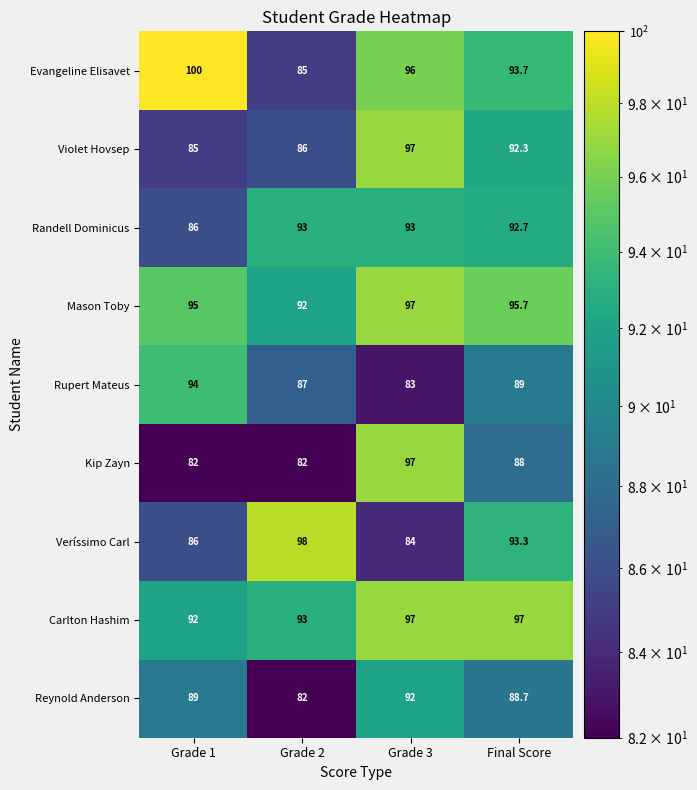

What is the difference between the Reynold Anderson values at Grade 1 and Grade 2?

7.0